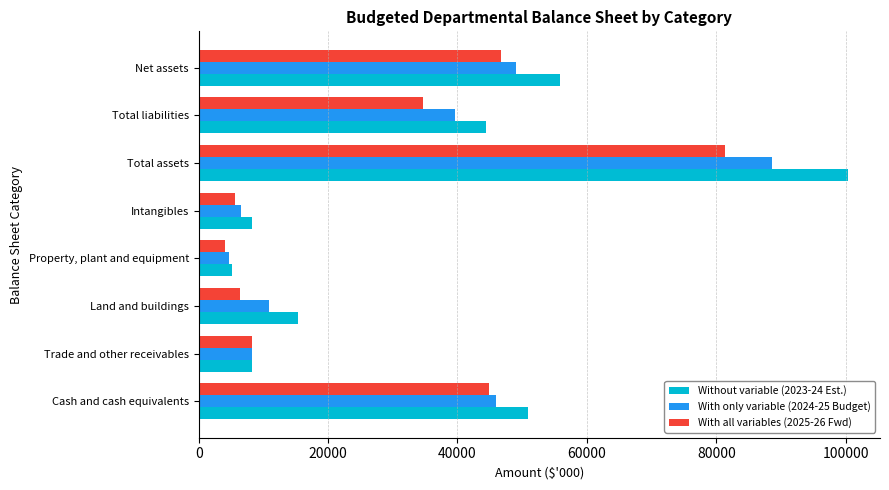

What is the minimum value shown in the chart?

4013